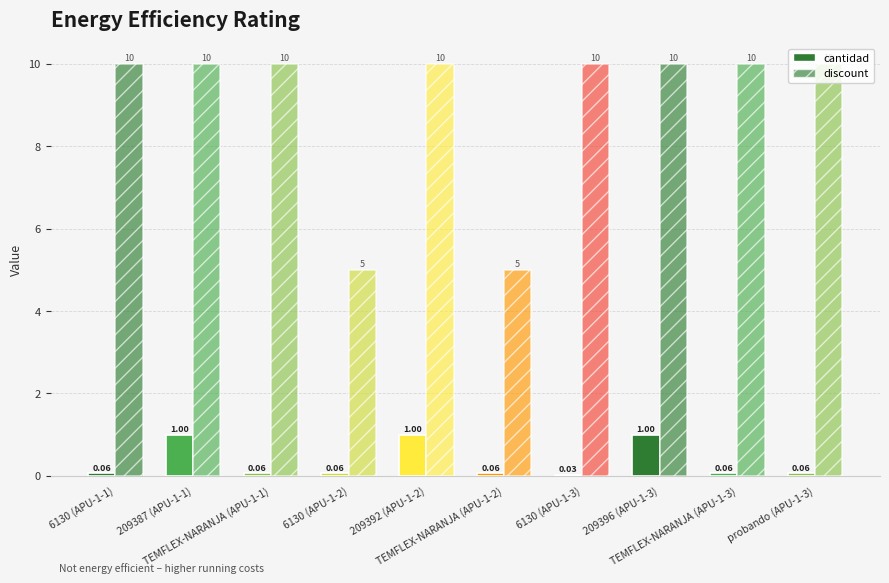

How many discount values are between 10 and 11?

8